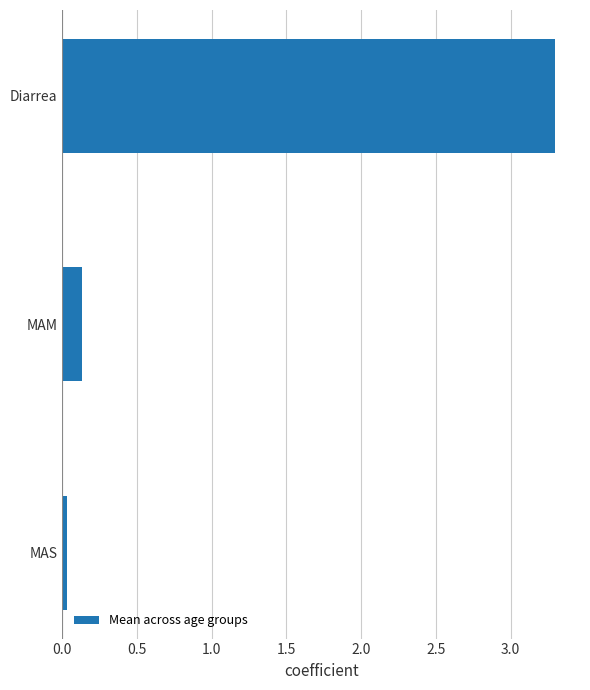

What is the change in value from MAM to Diarrea?

+3.2